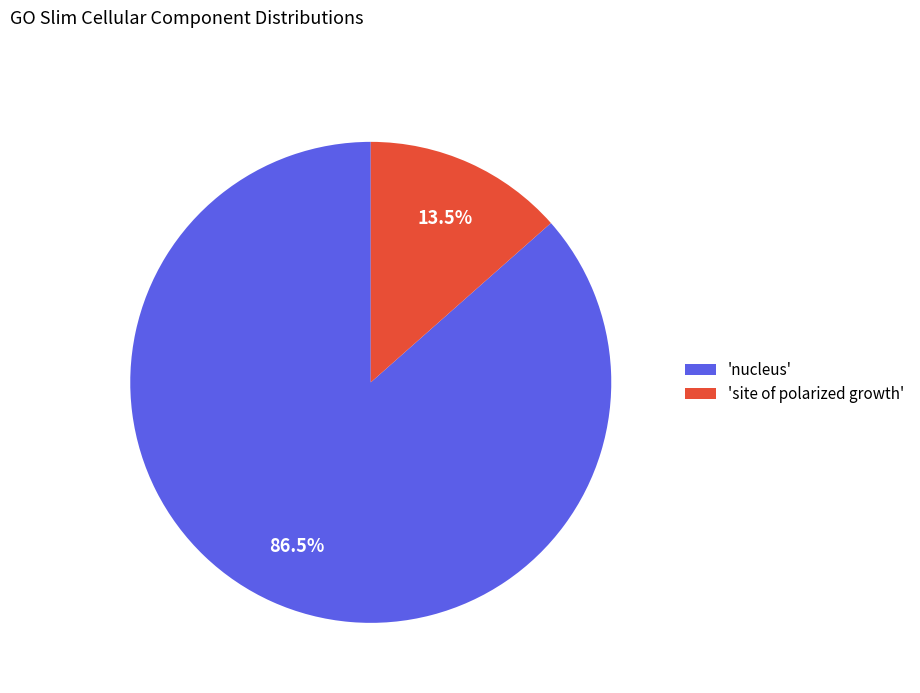

Which has a higher value, 'nucleus' or 'site of polarized growth'?

'nucleus'